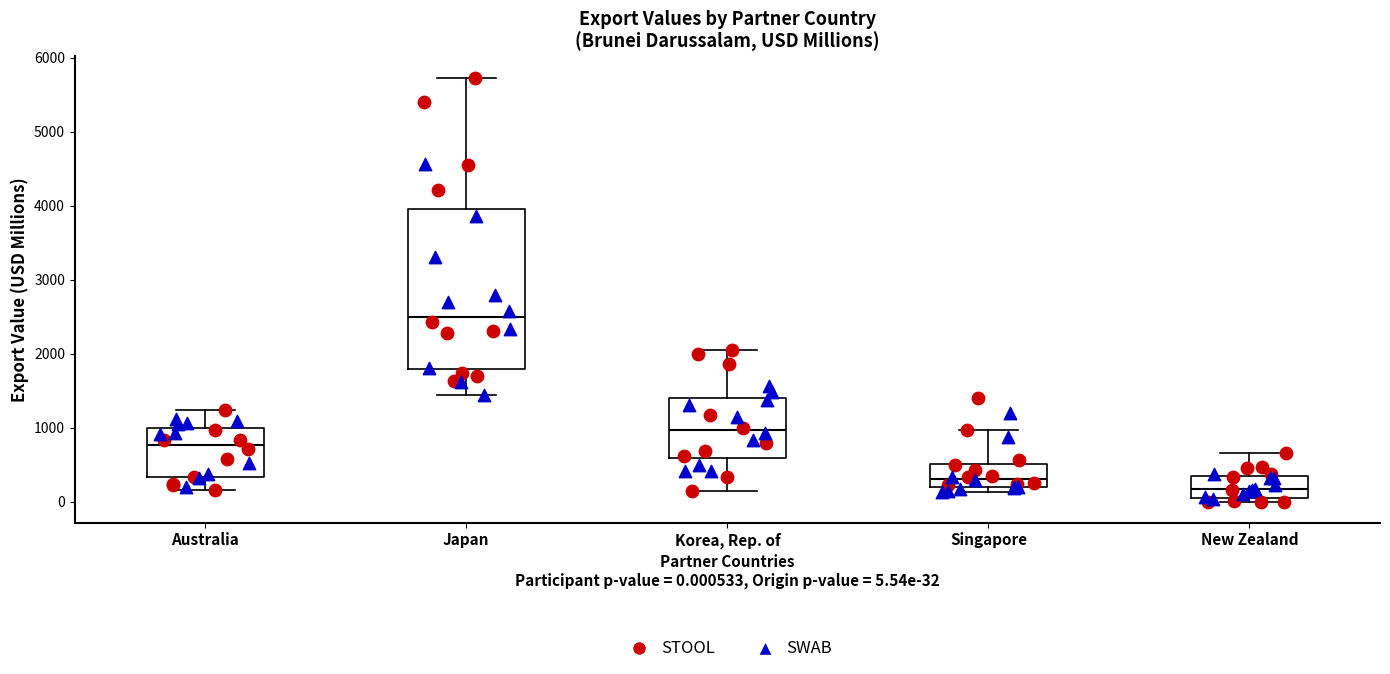

Which box is the tallest, from its lower edge to its upper edge?

Japan